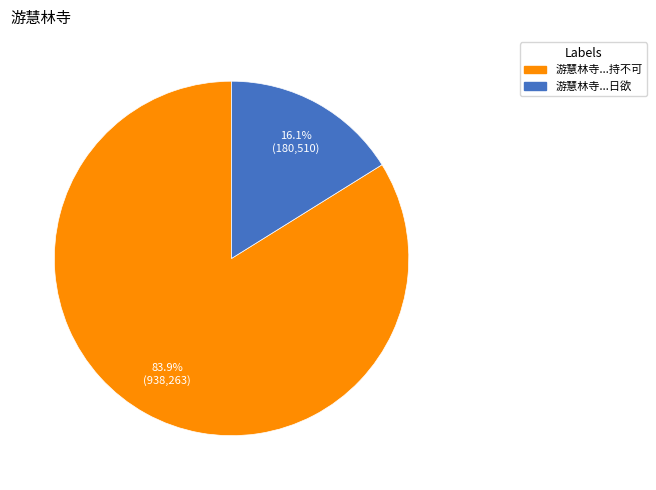

Is there a majority slice in this chart?

Yes